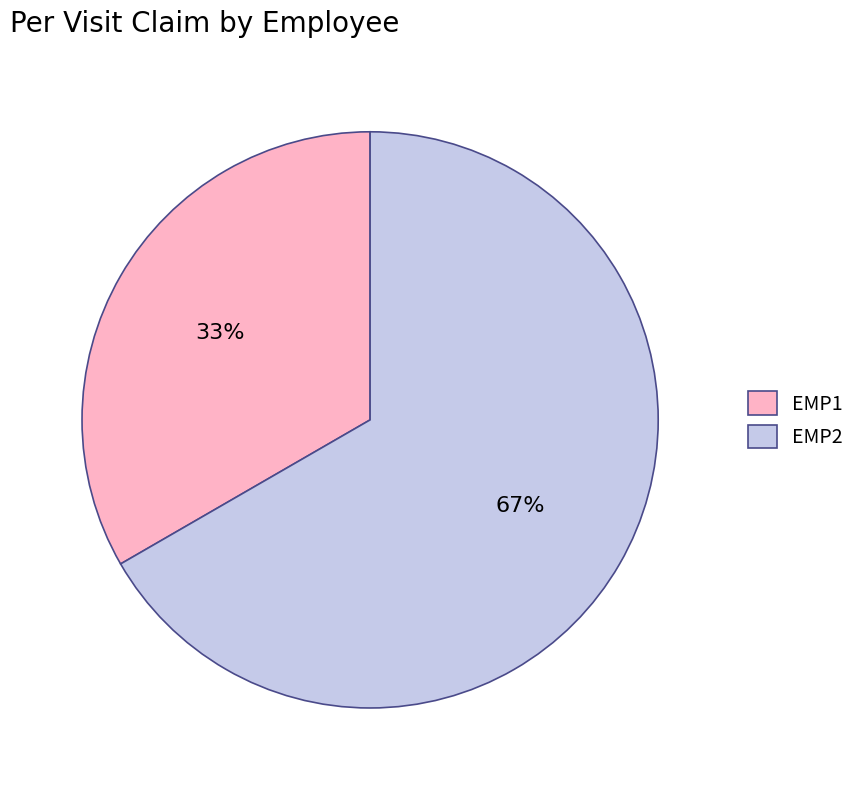

Is the sum of EMP1 and EMP2 greater than half?

Yes